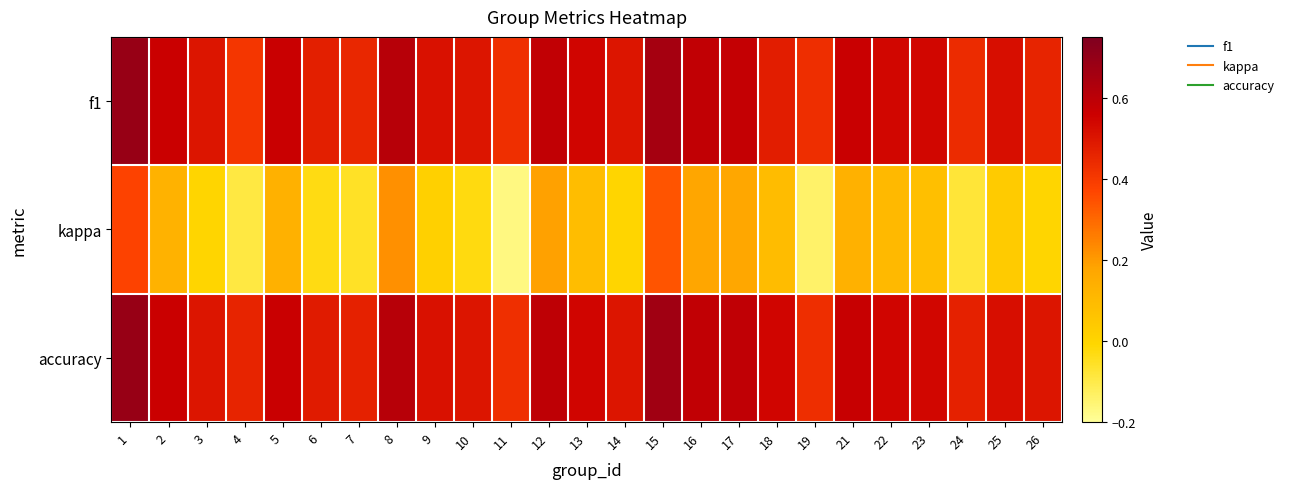

Reading left to right, transcribe all the data shown in this chart.

f1: 1=0.7	2=0.6	3=0.5	4=0.4	5=0.6	6=0.5	7=0.5	8=0.6	9=0.5	10=0.5	11=0.4	12=0.6	13=0.5	14=0.5	15=0.7	16=0.6	17=0.6	18=0.5	19=0.4	21=0.6	22=0.5	23=0.5	24=0.4	25=0.5	26=0.5
kappa: 1=0.4	2=0.1	3=0.0	4=-0.1	5=0.1	6=-0.0	7=-0.1	8=0.2	9=0.0	10=-0.0	11=-0.2	12=0.2	13=0.1	14=-0.0	15=0.3	16=0.2	17=0.2	18=0.1	19=-0.1	21=0.1	22=0.1	23=0.1	24=-0.1	25=0.0	26=0.0
accuracy: 1=0.7	2=0.6	3=0.5	4=0.5	5=0.6	6=0.5	7=0.5	8=0.6	9=0.5	10=0.5	11=0.4	12=0.6	13=0.5	14=0.5	15=0.7	16=0.6	17=0.6	18=0.5	19=0.4	21=0.6	22=0.5	23=0.5	24=0.5	25=0.5	26=0.5